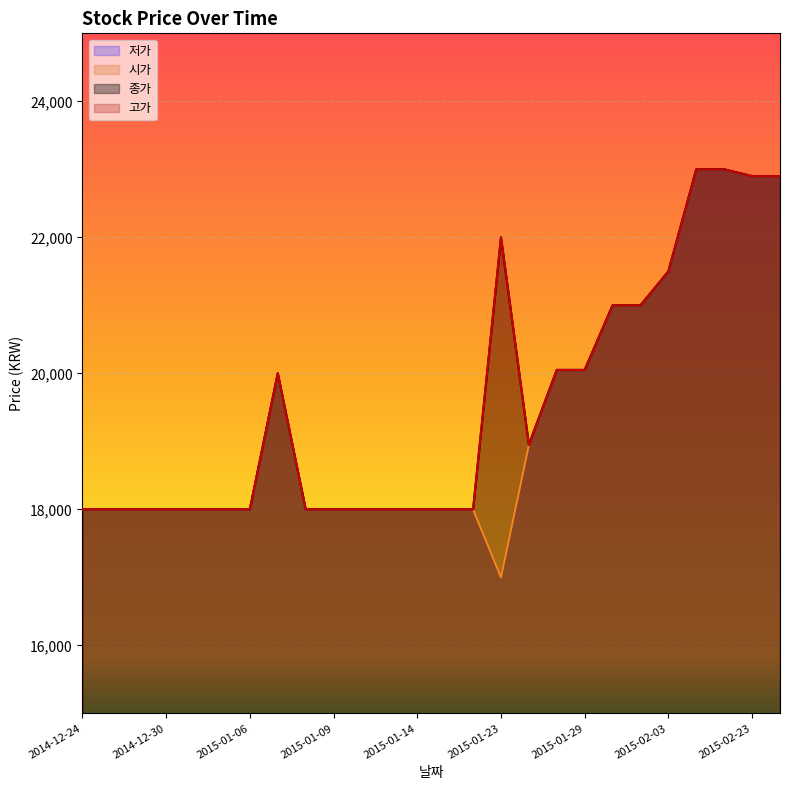

Does the chart display data point markers on the line(s)?

No